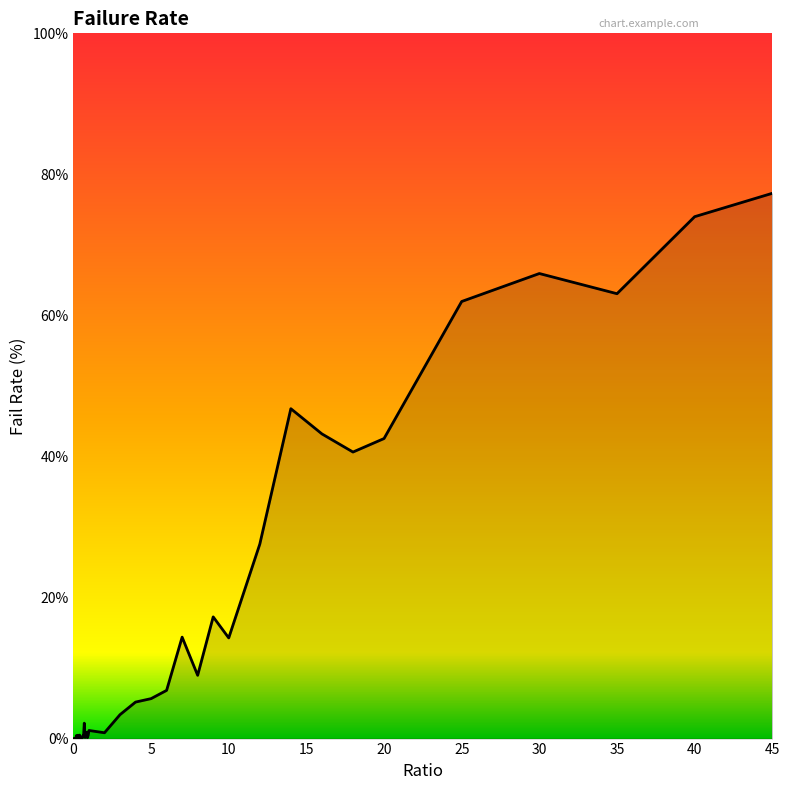

What is the greatest value displayed?

77.3